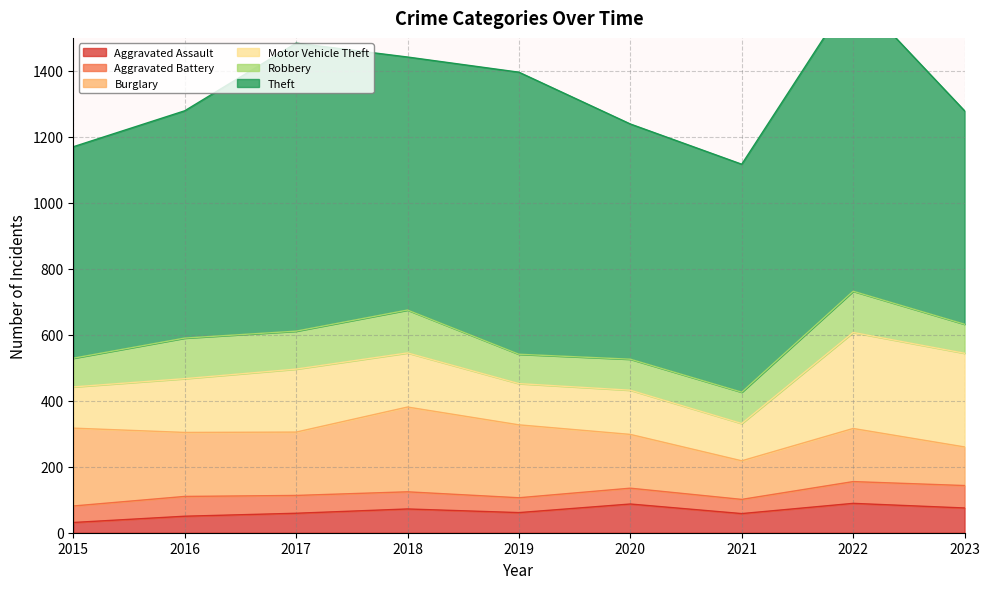

Is the value of Motor Vehicle Theft at 2023 greater than the value of Robbery at 2020?

Yes